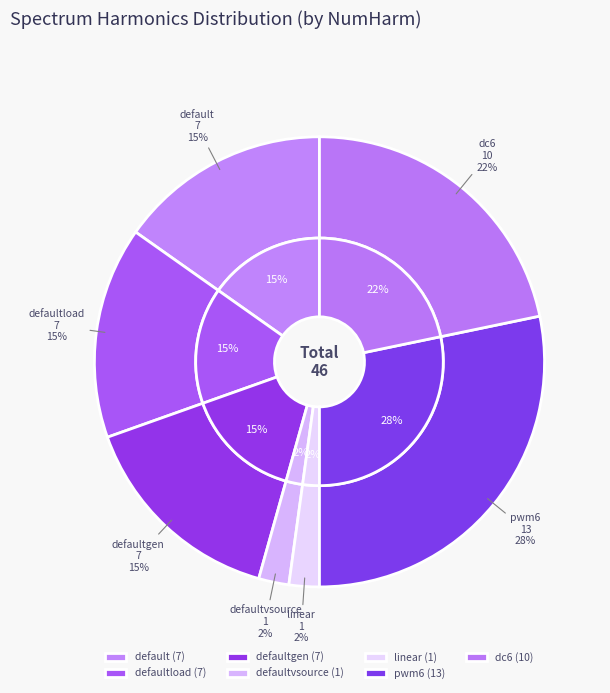

What portion of the pie excludes defaultload?

84.8%